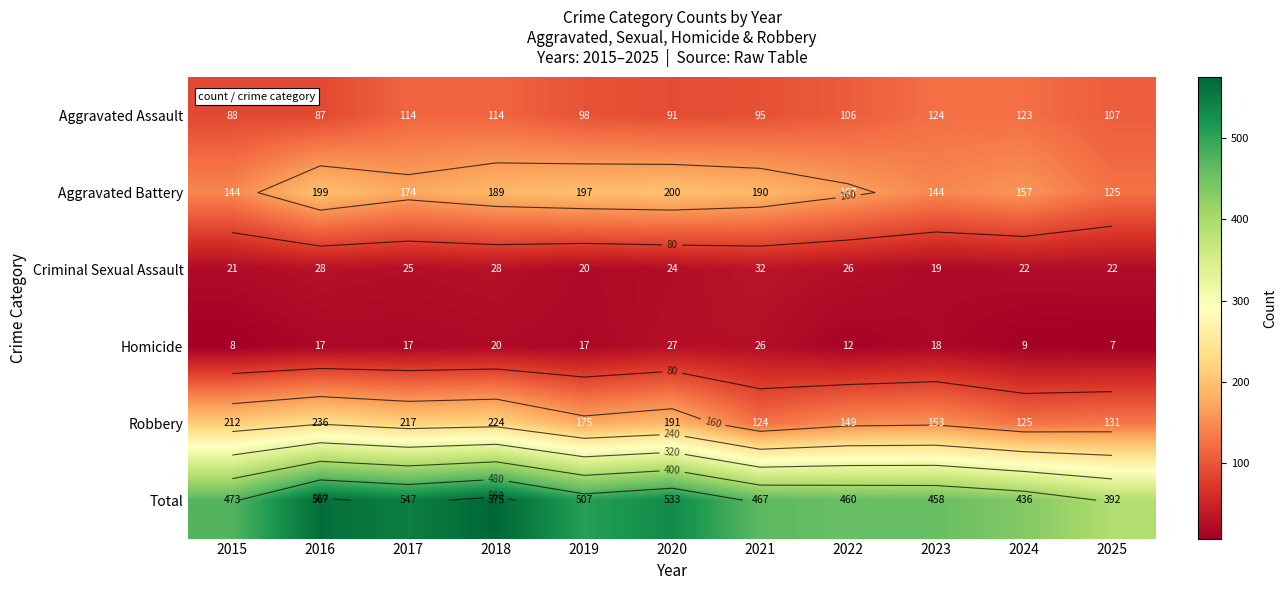

What is the average value of the Robbery series?

176